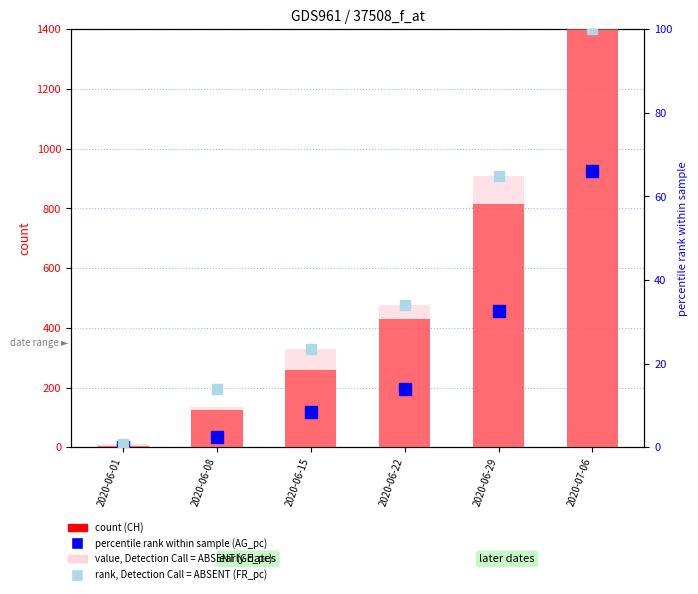

What is the approximate value of GE_pc (value, Detection Call=ABSENT) at 2020-06-15?

23.4